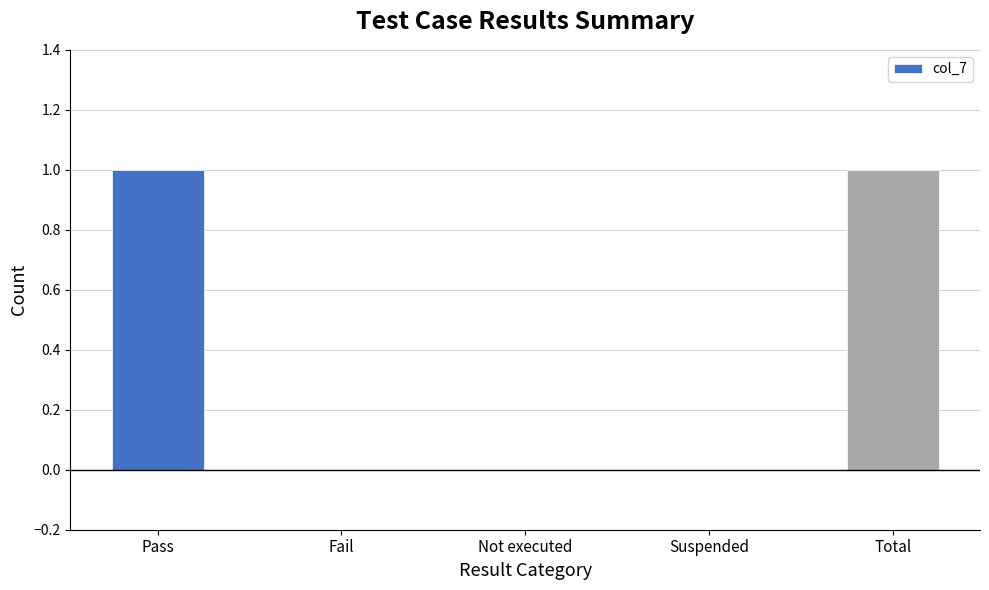

What is the difference between the values at Pass and Not executed?

1